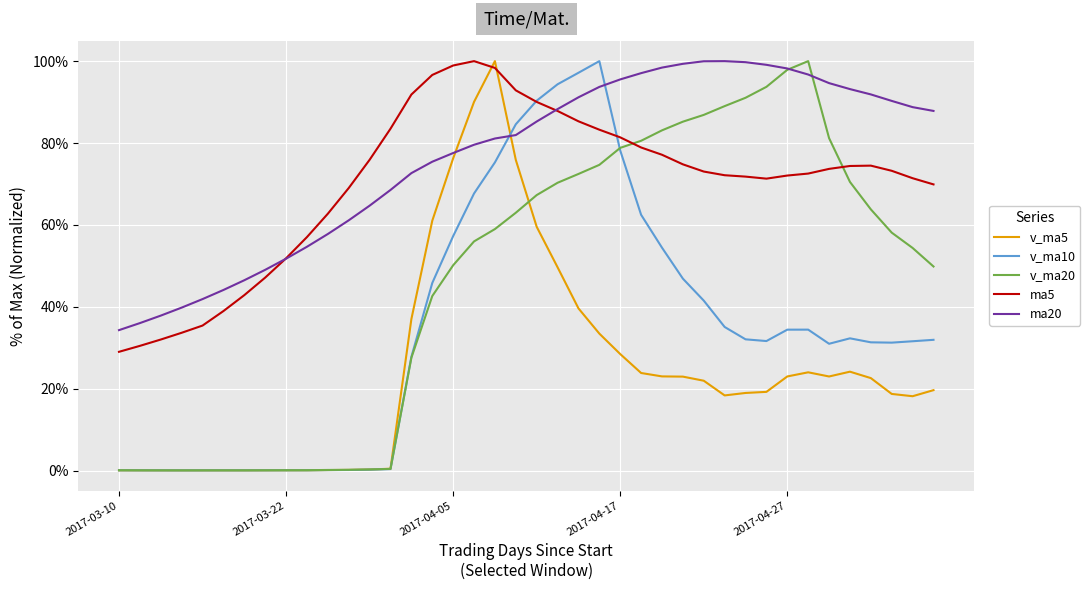

How many intersections are there between ma5 and v_ma5?

2